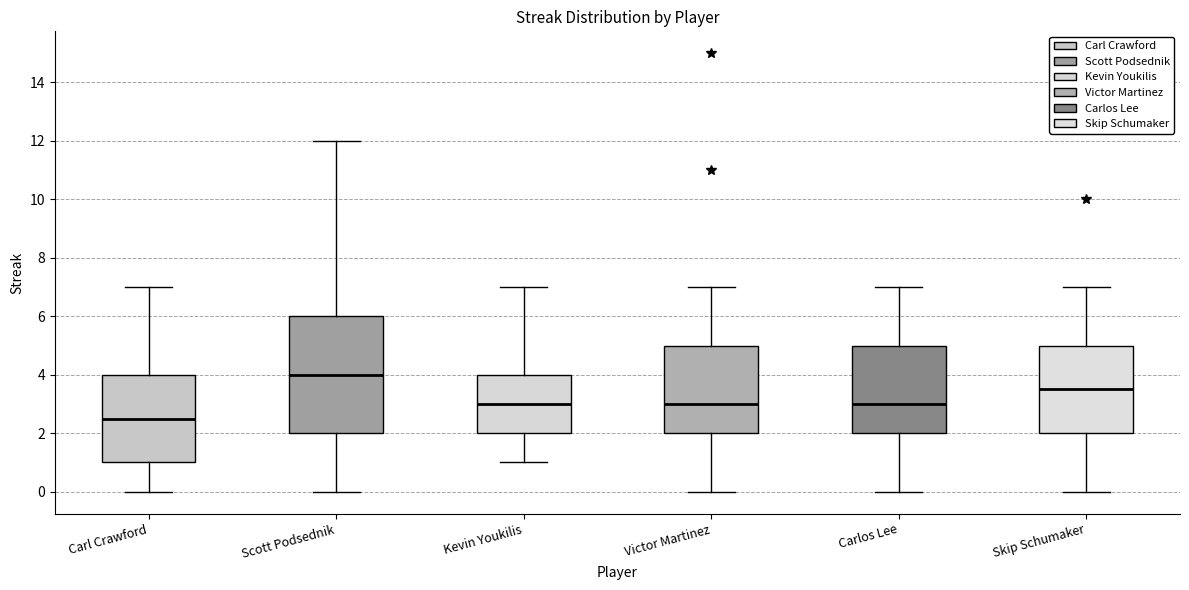

Reading left to right, transcribe this box plot: for each box, give where its median line is, the range the box spans, and where its two whiskers end, as read against the y-axis. The values are not printed on the chart, so give them approximately, as read against the axis.

Carl Crawford: median 2.6, box 1.0 to 4.0, whiskers 0.0 to 7.0
Scott Podsednik: median 4.0, box 2.0 to 6.0, whiskers 0.0 to 12.0
Kevin Youkilis: median 3.0, box 2.0 to 4.0, whiskers 1.0 to 7.0
Victor Martinez: median 3.0, box 2.0 to 5.0, whiskers 0.0 to 7.0
Carlos Lee: median 3.0, box 2.0 to 5.0, whiskers 0.0 to 7.0
Skip Schumaker: median 3.6, box 2.0 to 5.0, whiskers 0.0 to 7.0